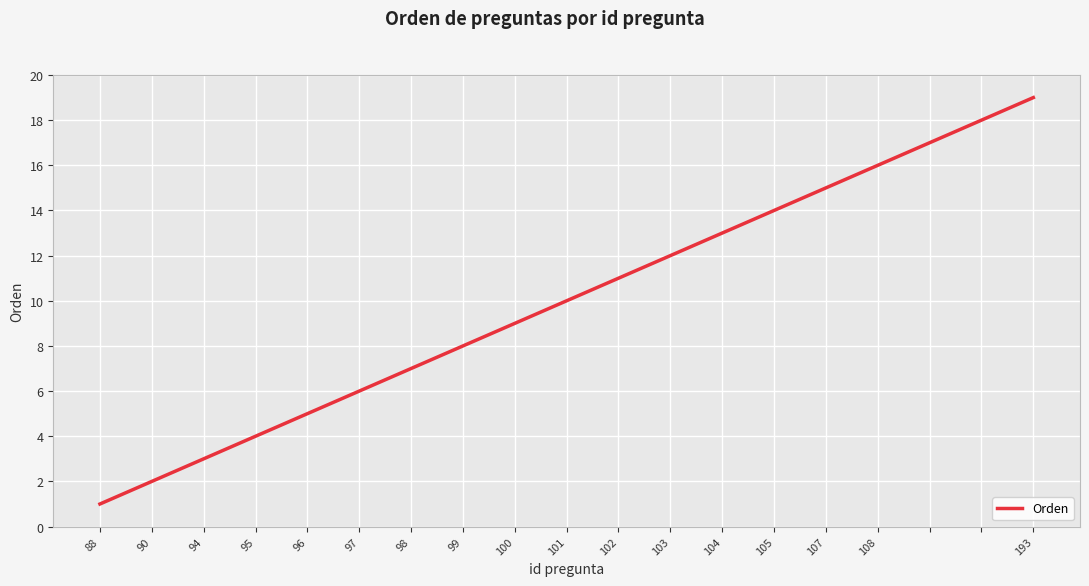

What is the minimum value shown in the chart?

1.0